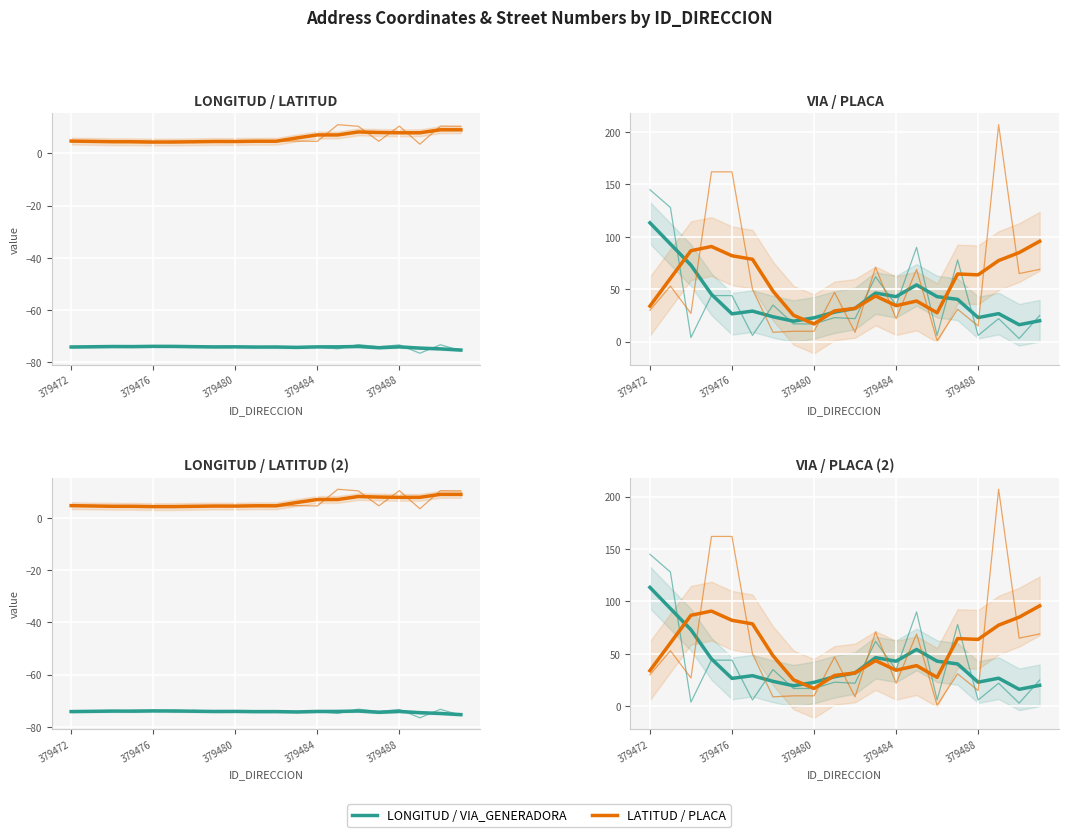

In LATITUD_DIRECCION, how many points are lower than both neighbors (excluding endpoints)?

5